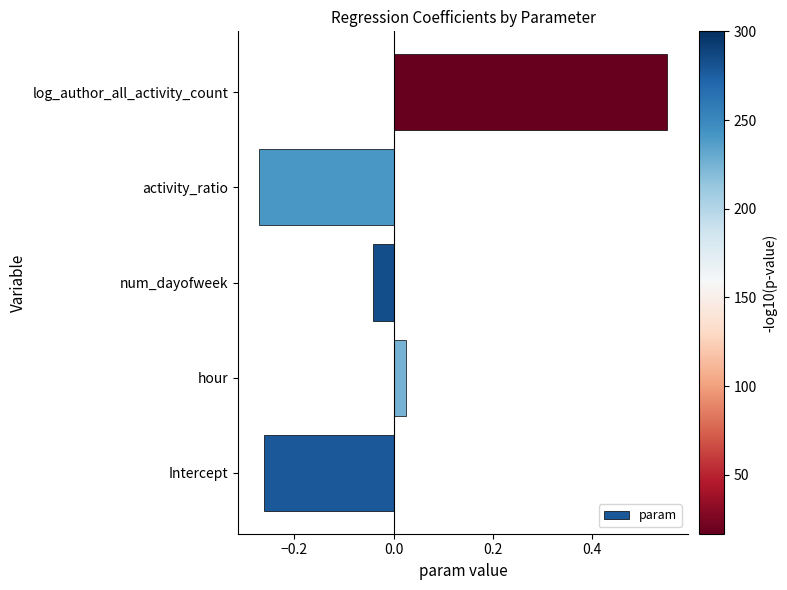

At which category does the chart reach its peak across all series?

log_author_all_activity_count